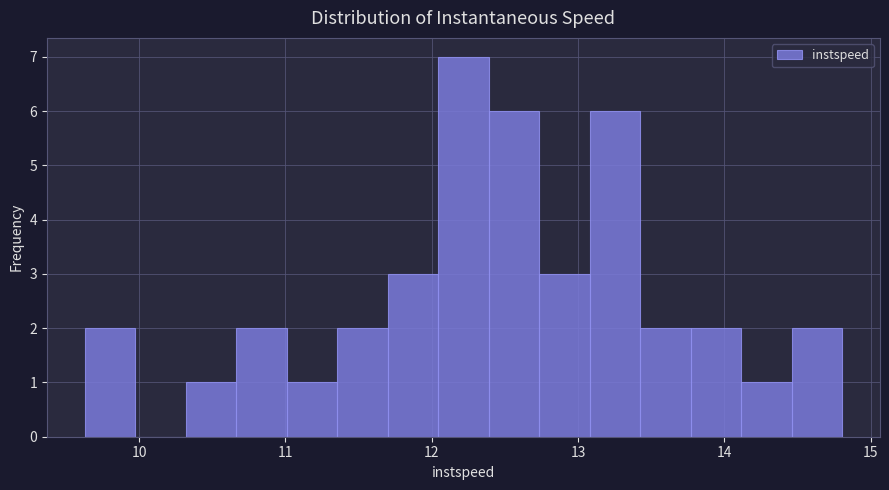

Read against the x-axis, roughly where is the centre of the tallest bar?

12.2